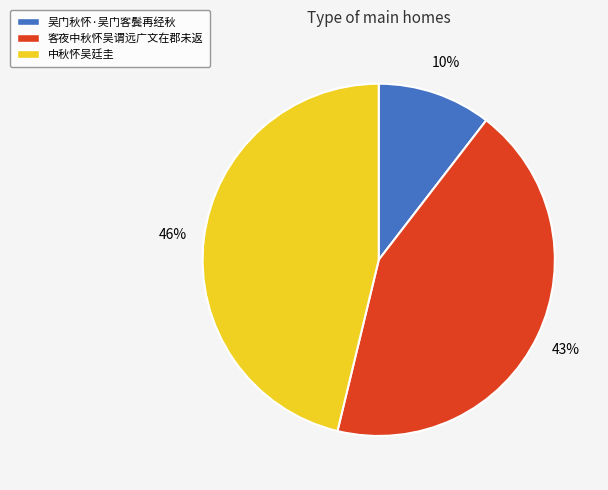

Is it true that 中秋怀吴廷圭 is 33% of the pie?

False